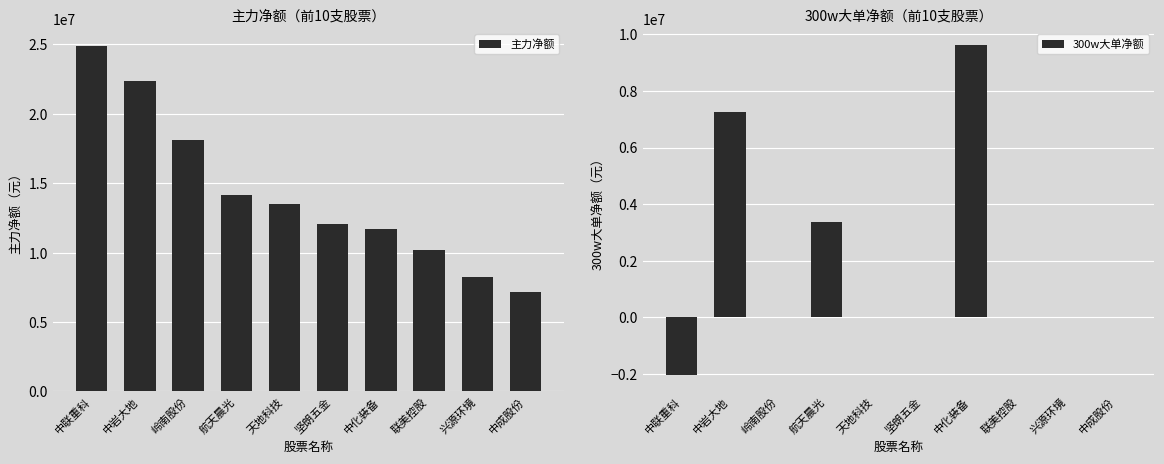

Which category has the lowest value in the 主力净额 series?

中成股份